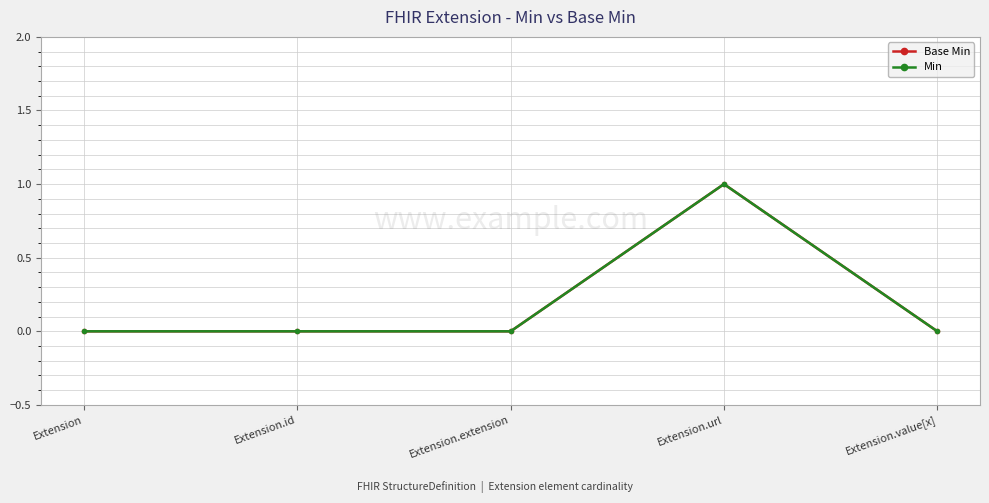

Does the chart have visible grid lines?

Yes